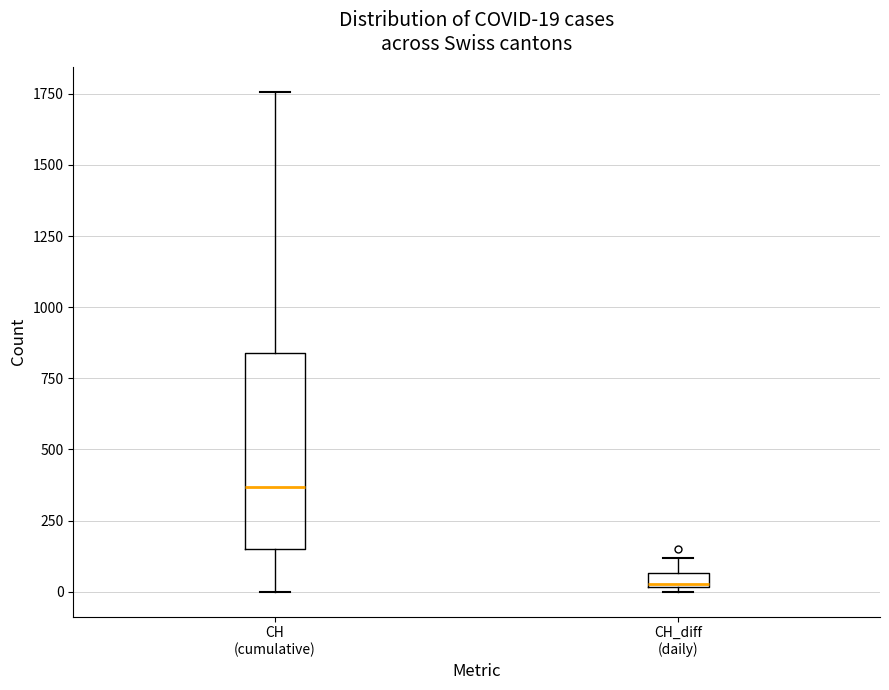

Which box has the highest median line?

CH (cumulative)